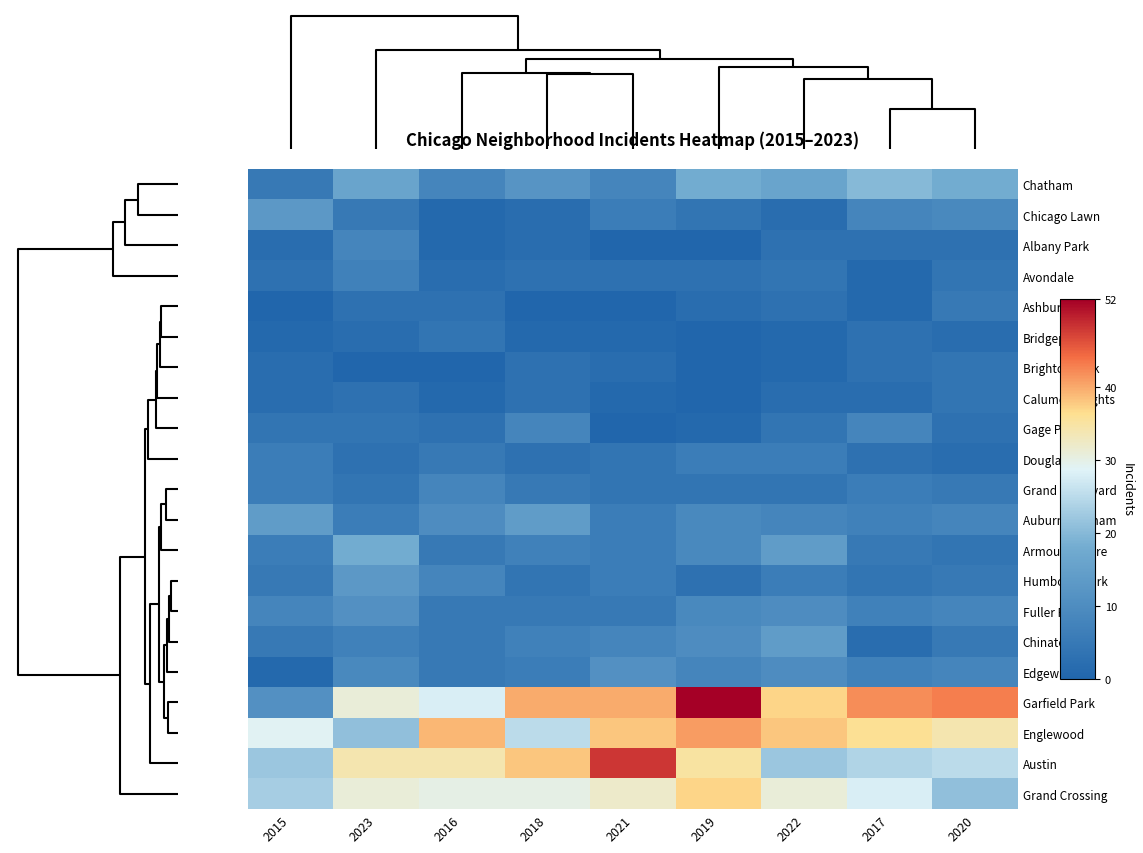

Count the Douglas values in the range 3 to 6.

8